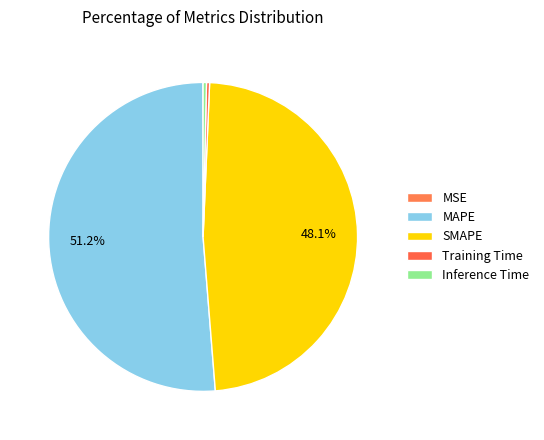

Rank the categories by value from lowest to highest.

MSE, Training Time, Inference Time, SMAPE, MAPE